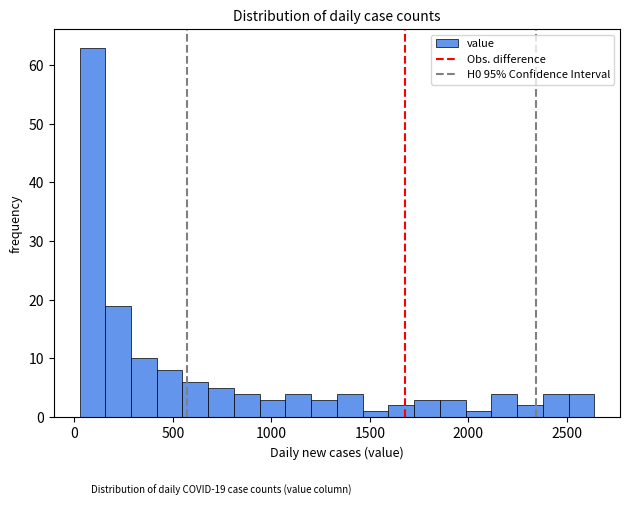

Read against the x-axis, roughly where is the centre of the tallest bar?

100